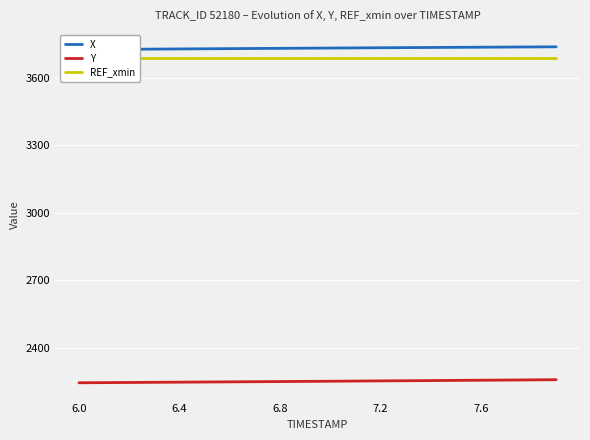

What is the maximum value shown in the chart?

3739.5